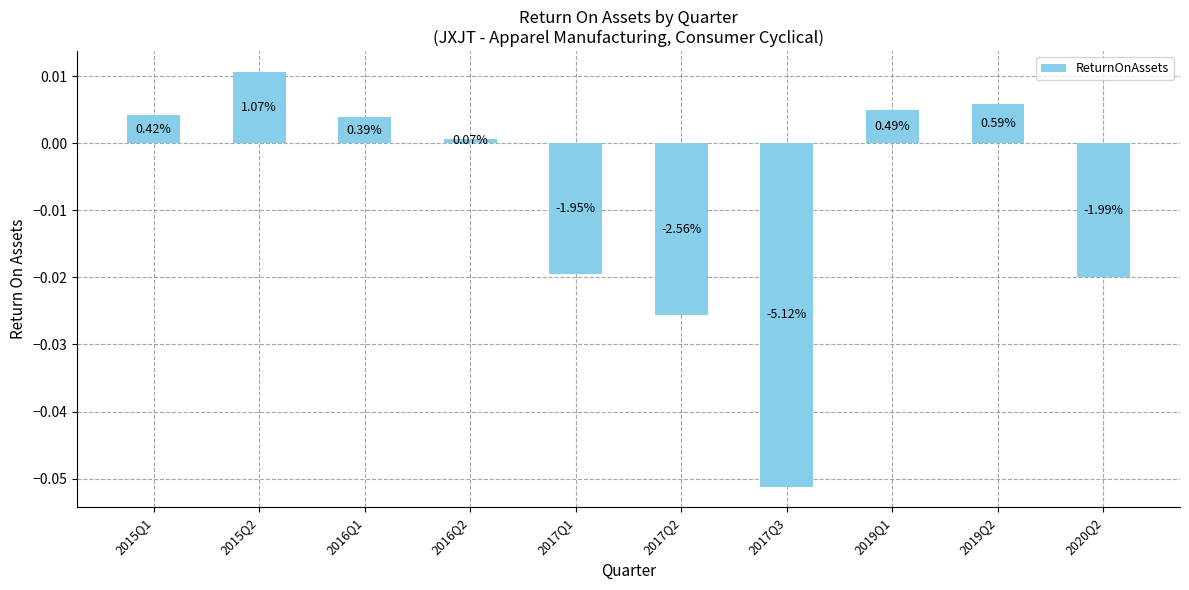

At which label is the value closest to 0?

2016Q2